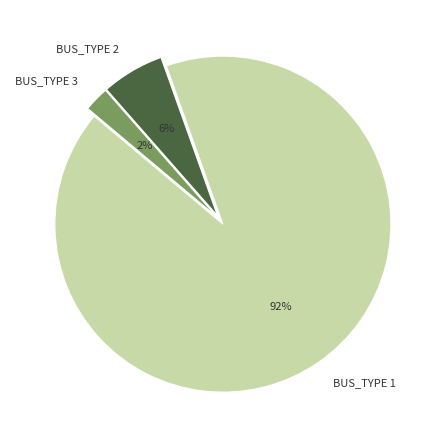

Which category has the biggest portion of the pie?

BUS_TYPE 1